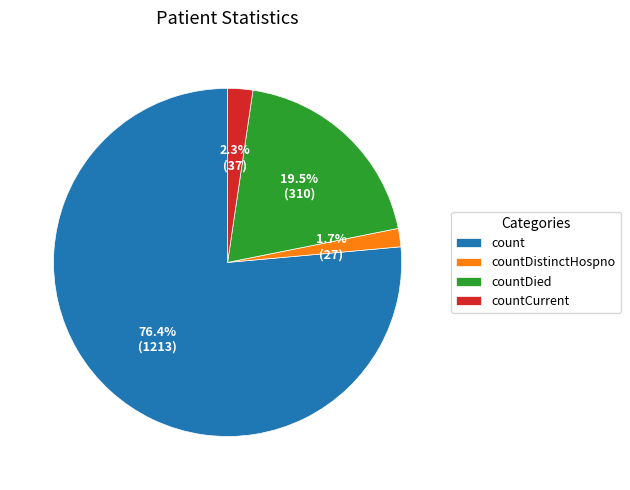

Which slice represents more than half of the pie?

count